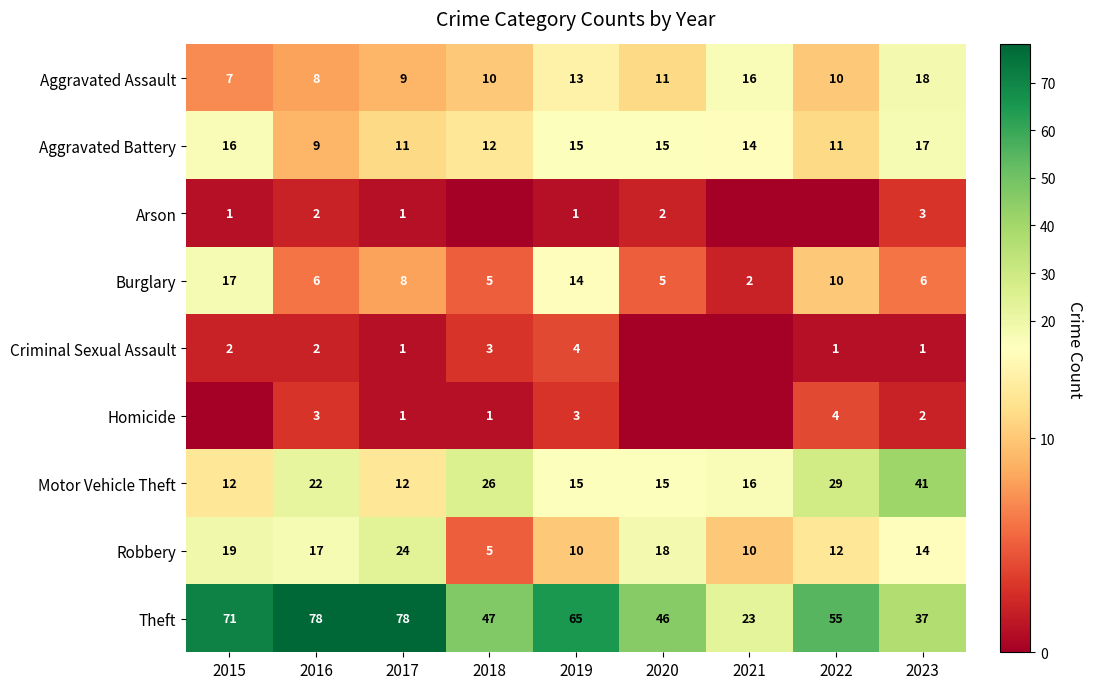

How many series are shown in this chart?

9